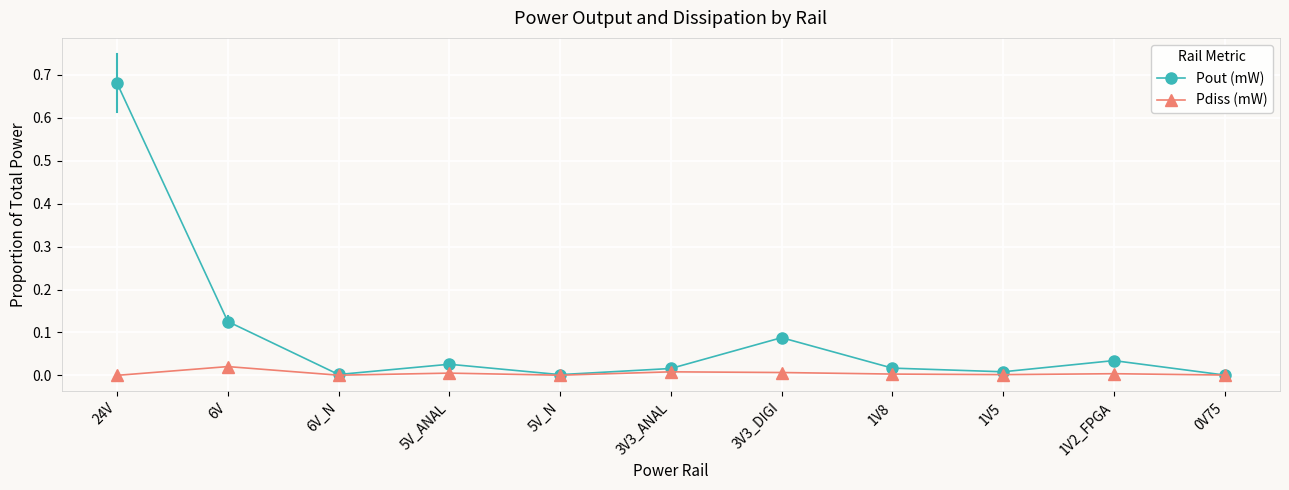

Rank the series by their average value, from highest to lowest.

Pout (mW), Pdiss (mW)